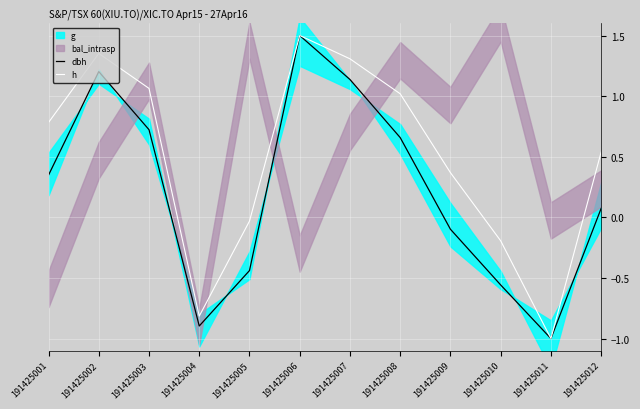

Which series has the largest total across all categories?

h